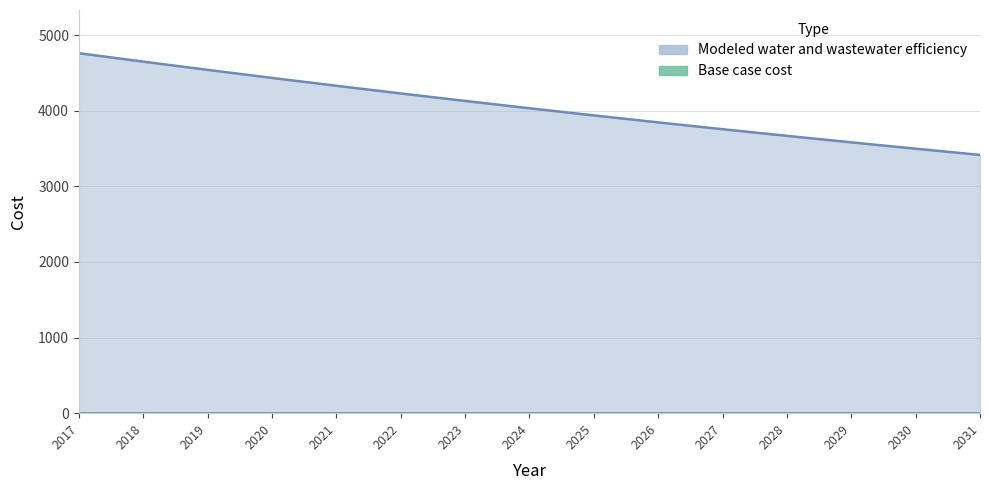

What is the maximum value shown in the chart?

4762.3